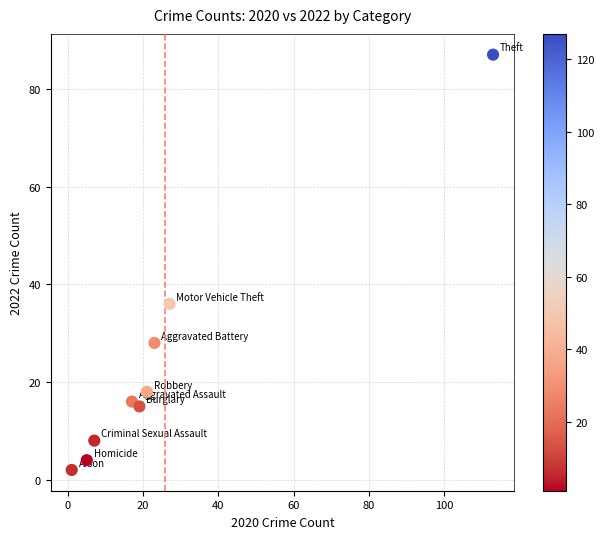

What Y value in the scatter plot is closest to 44?

36